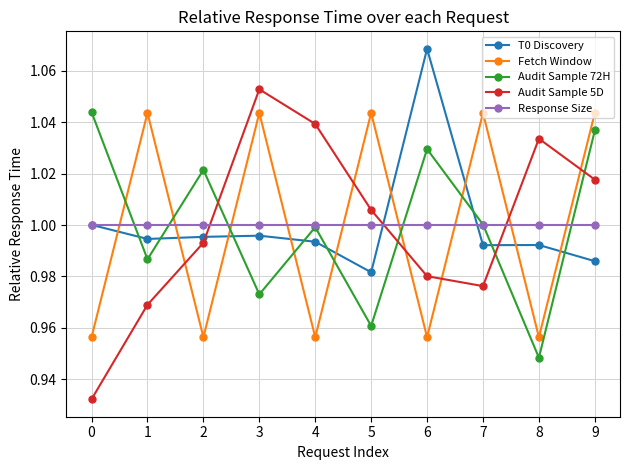

What is the difference between the Fetch Window values at 7 and 0?

0.1